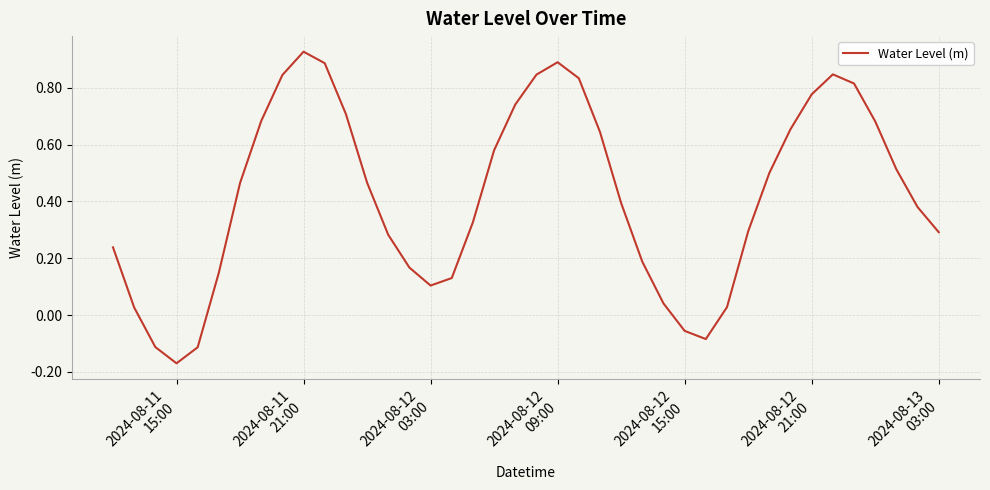

What is the difference between the maximum and minimum values?

1.1